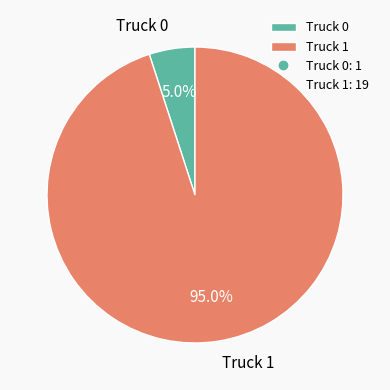

Which has a higher value, Truck 0 or Truck 1?

Truck 1